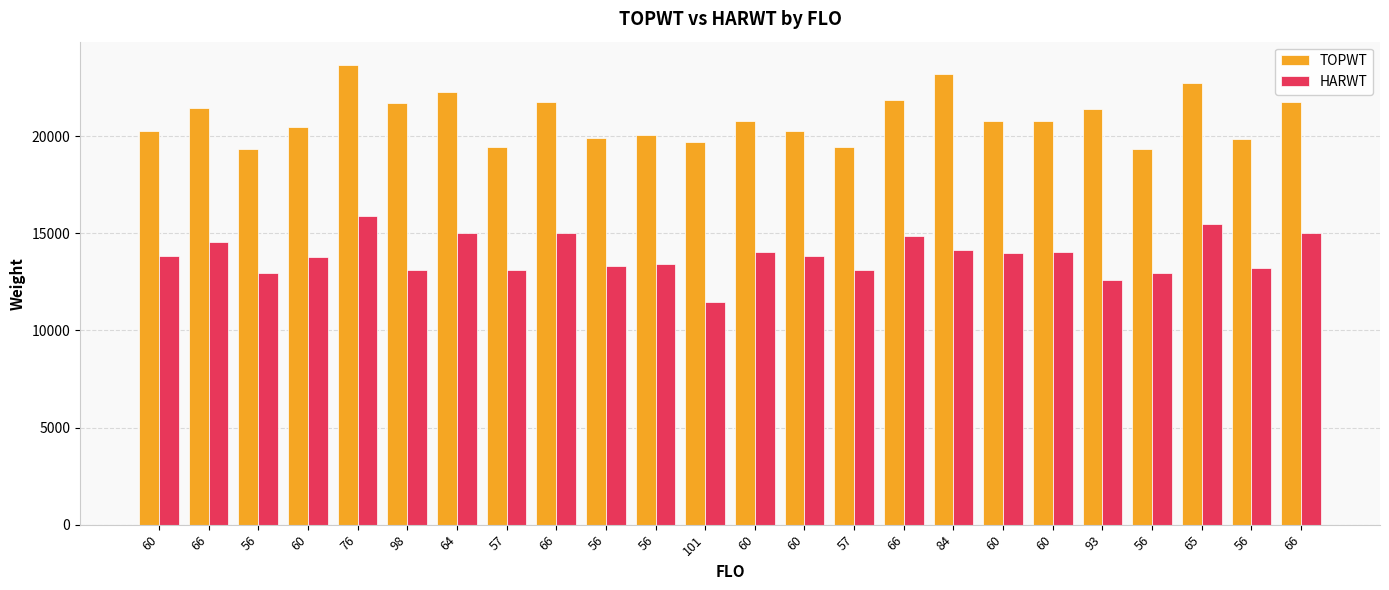

What is the difference between the TOPWT values at 101 and 64?

2546